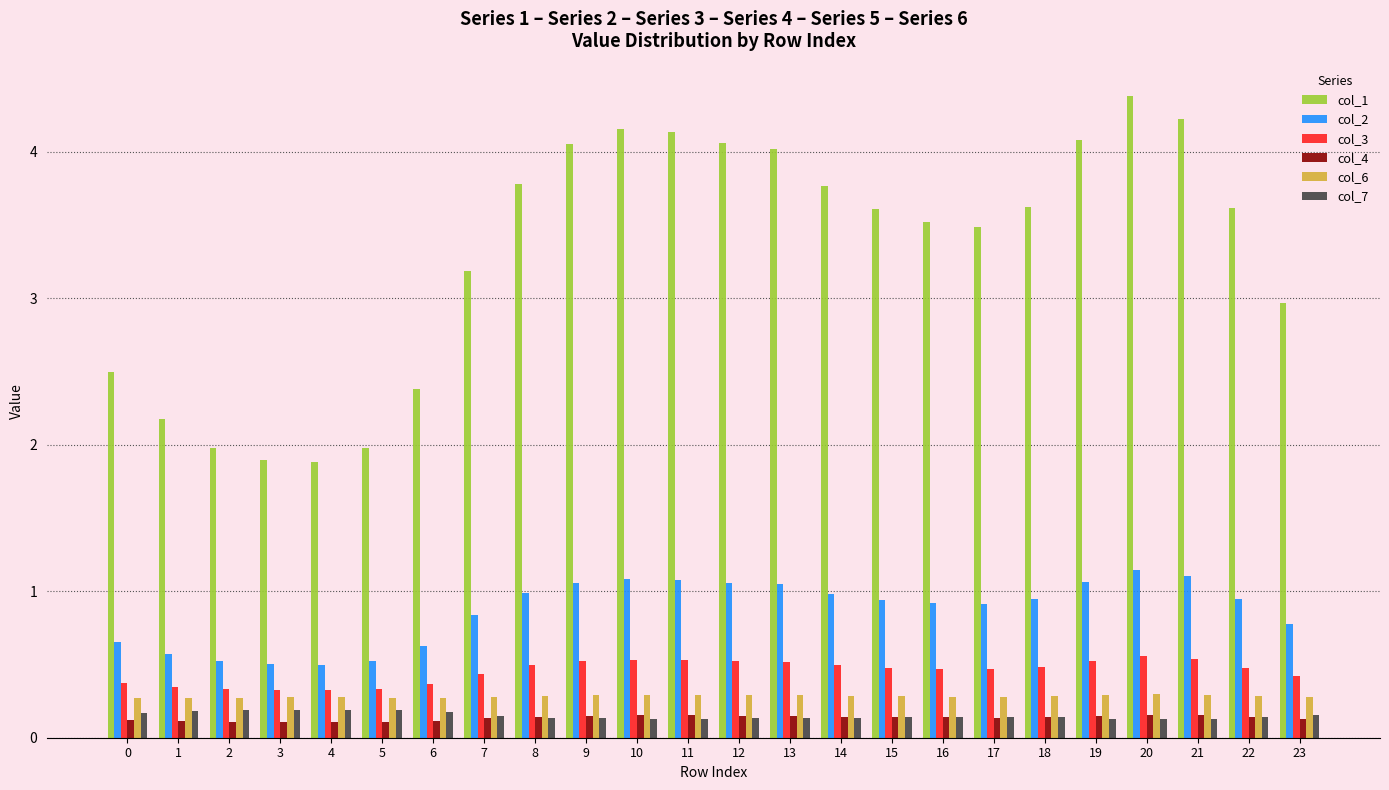

What is the difference between the second highest and second lowest values in the col_1 series?

2.3